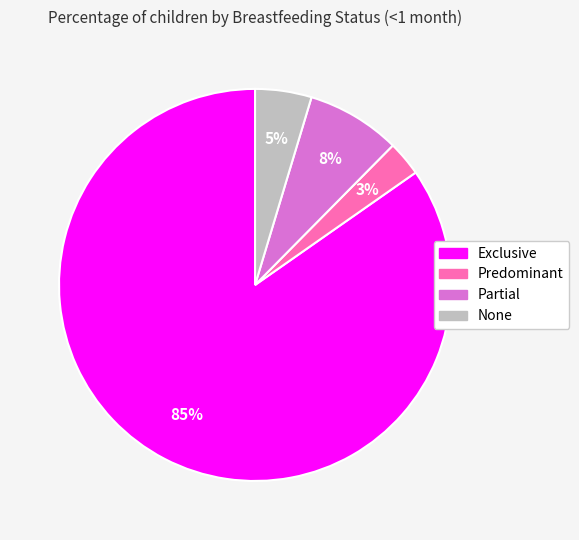

To the nearest percent, what is the average slice percentage?

25%